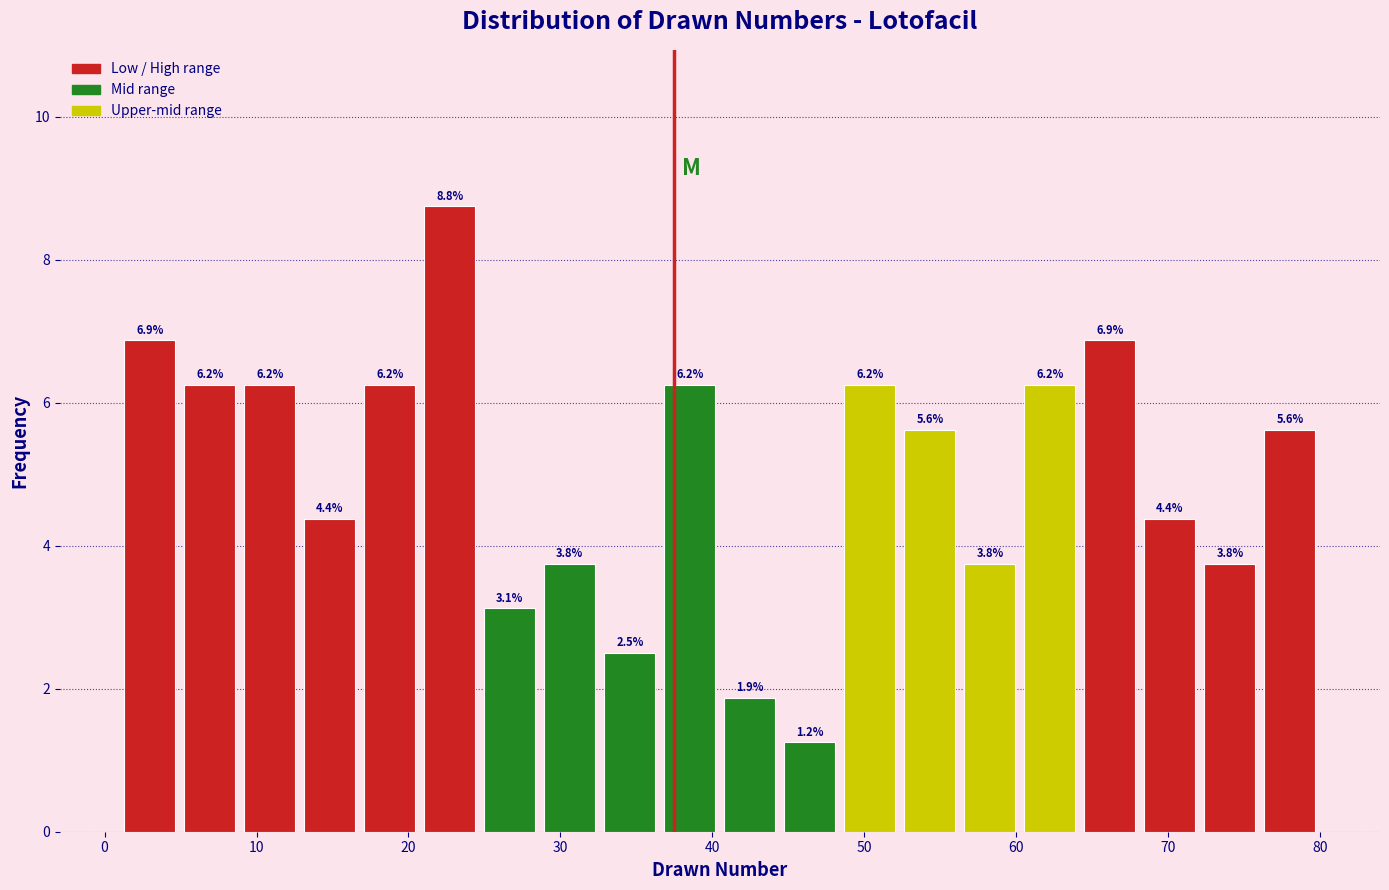

Read against the x-axis, roughly where is the centre of the tallest bar?

23